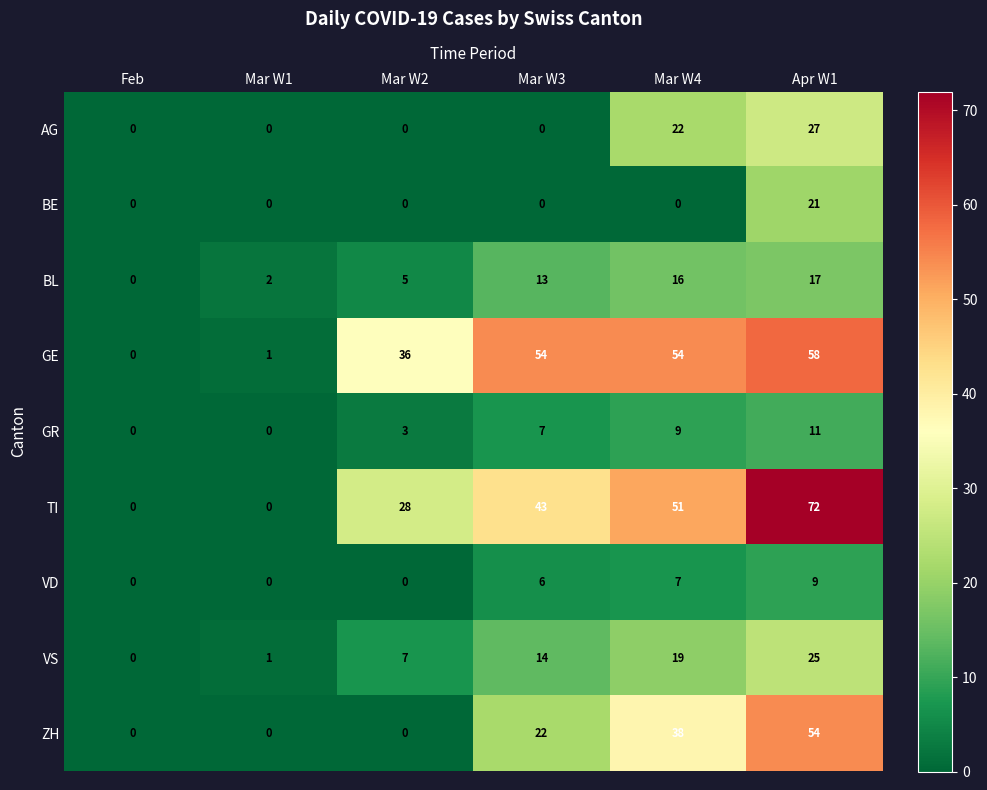

Between Mar W3 and Apr W1, which series saw the biggest shift?

ZH